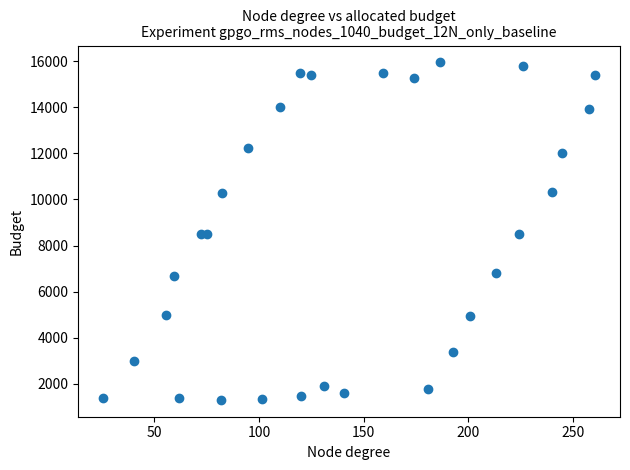

What is the range of Y values (max minus min)?

14636.5